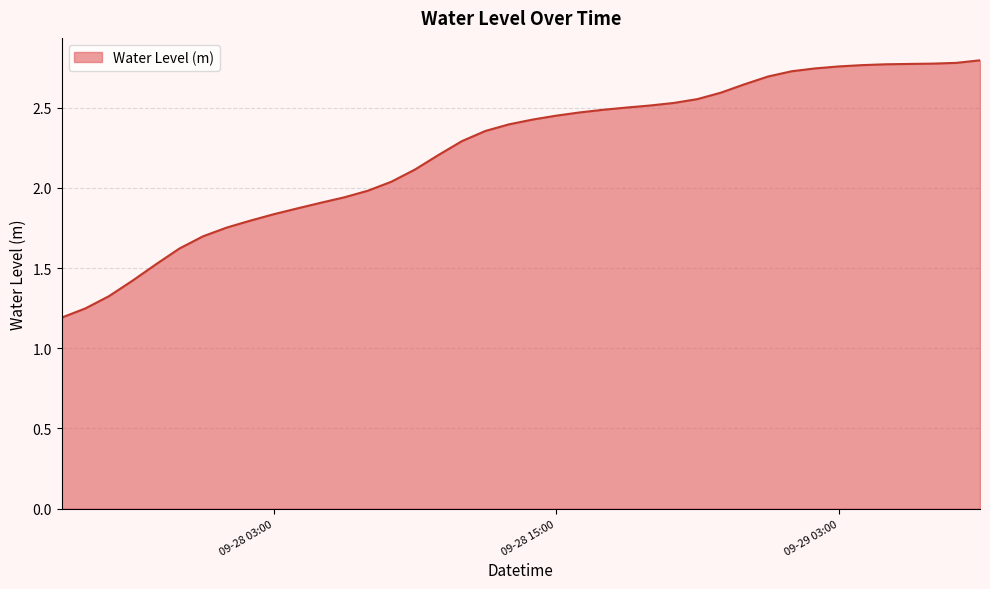

What is the difference between the maximum and minimum values?

1.6